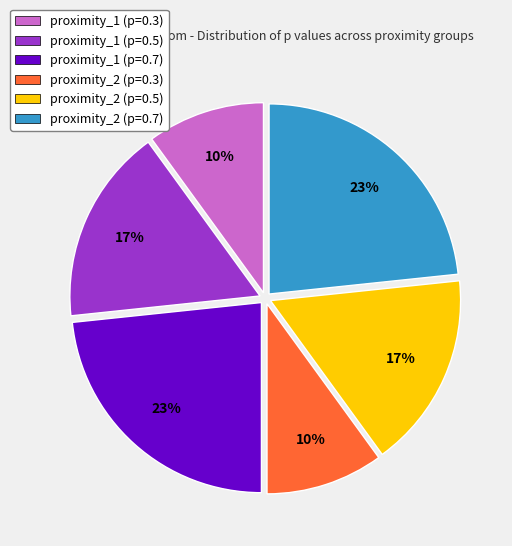

Is proximity_2 (p=0.5) the majority of the pie?

No